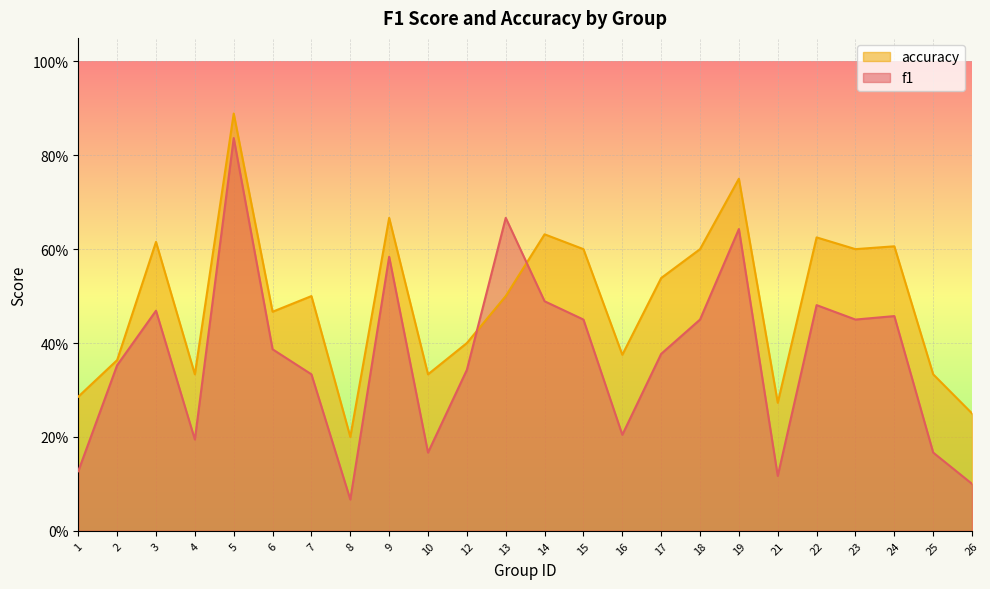

Is the value of accuracy at 14 greater than the value of f1 at 21?

Yes